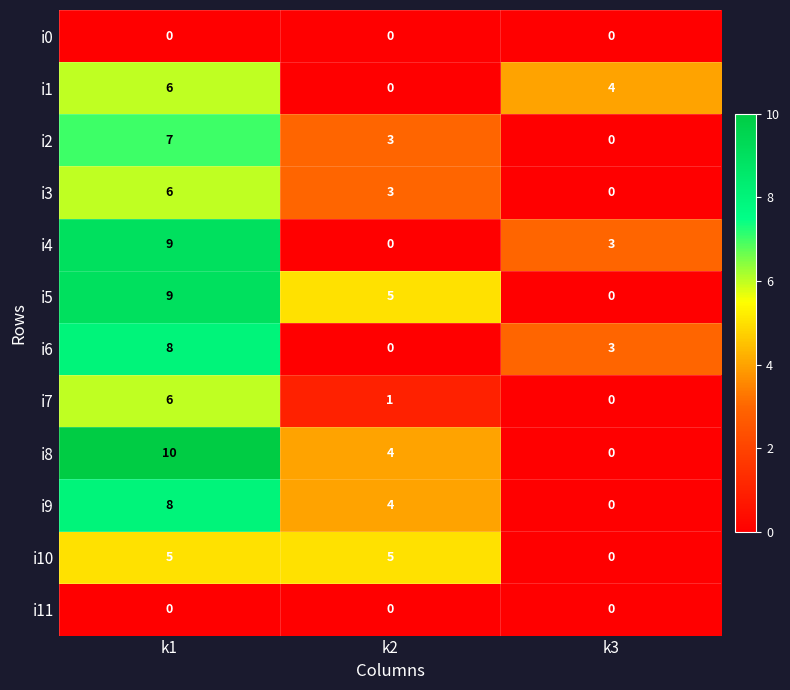

What is the sum of all i6 values?

11